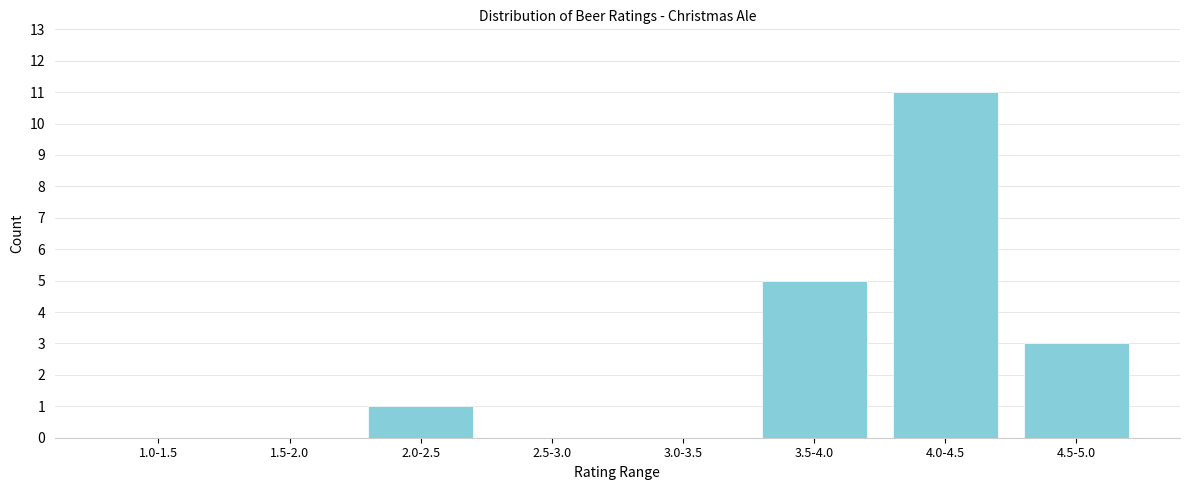

Reading left to right, extract all data points from this chart.

1.0-1.5=0	1.5-2.0=0	2.0-2.5=1	2.5-3.0=0	3.0-3.5=0	3.5-4.0=5	4.0-4.5=11	4.5-5.0=3